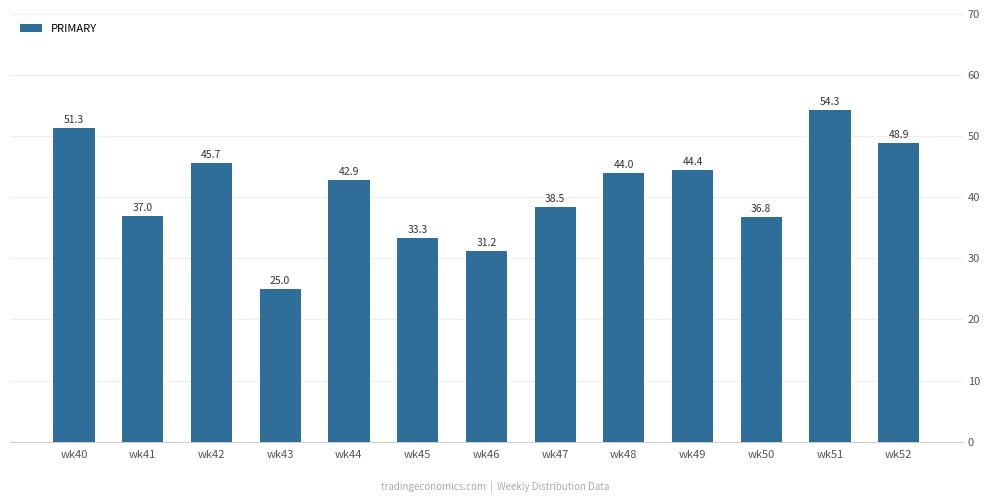

What is the difference between the values at wk48 and wk50?

7.2